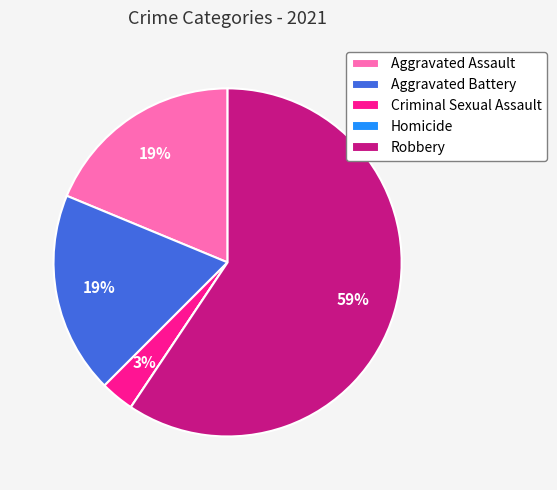

To the nearest percent, what is the average slice percentage?

20%